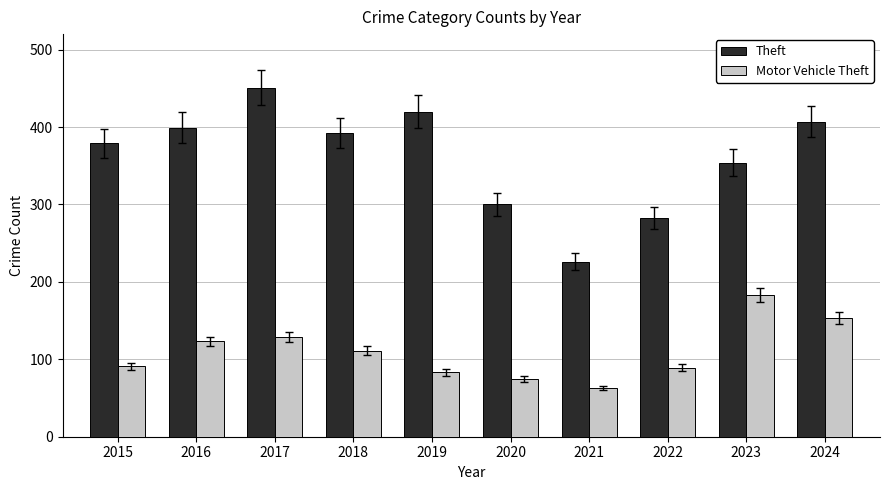

How many data points in Motor Vehicle Theft are less than 111?

5